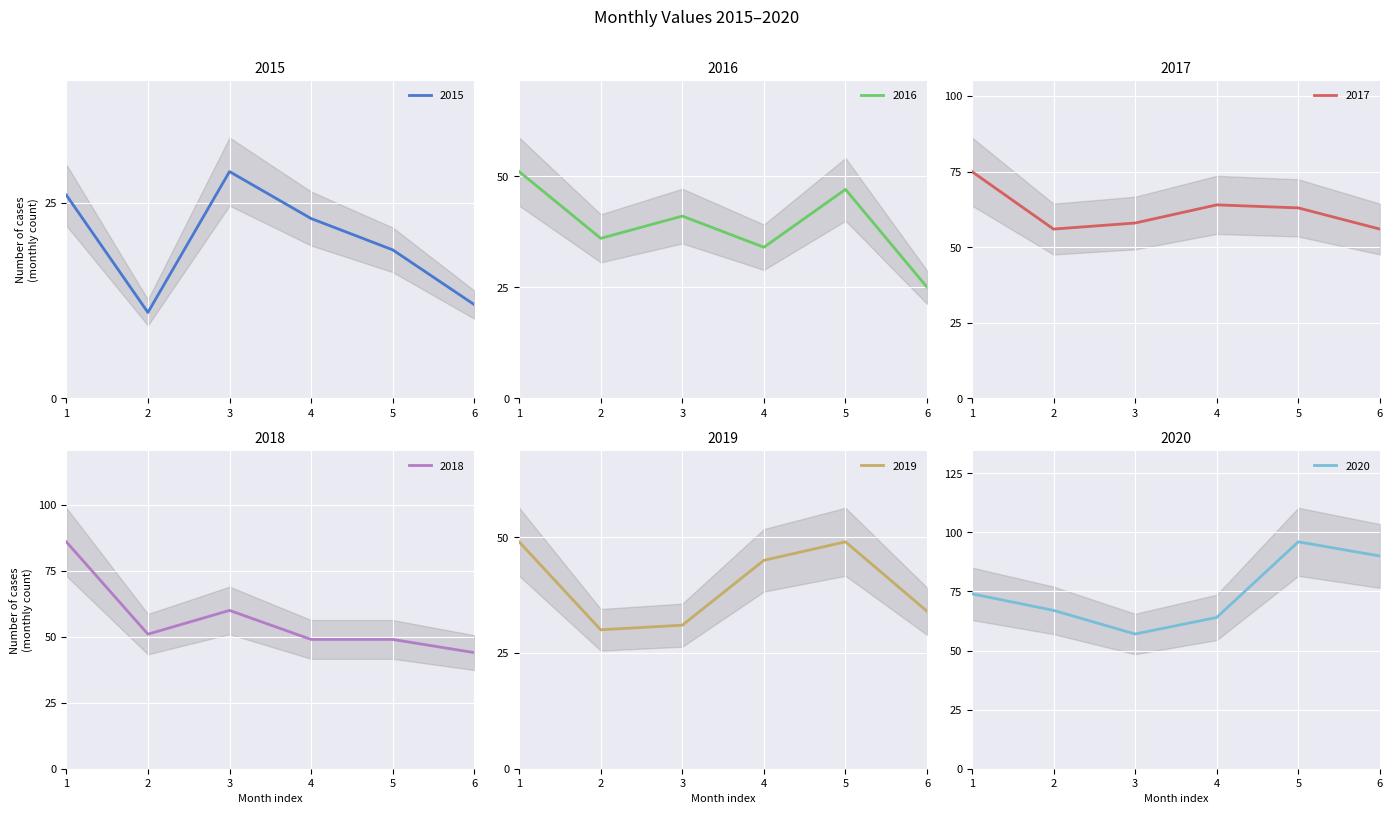

What is the greatest value displayed?

96